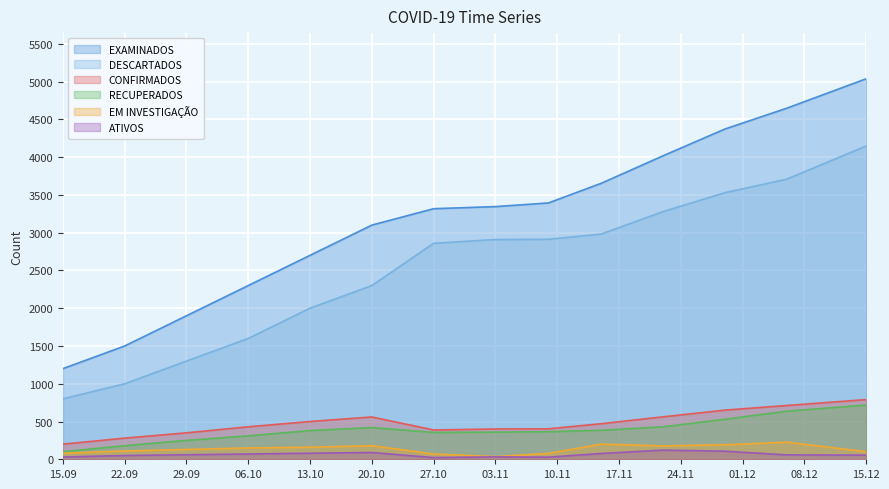

What position from the right is 2020-11-22?

4